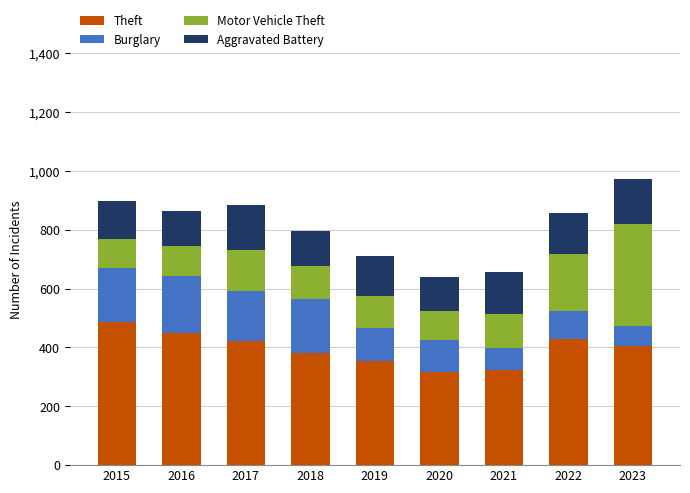

What is the total value across all series at 2023?

971